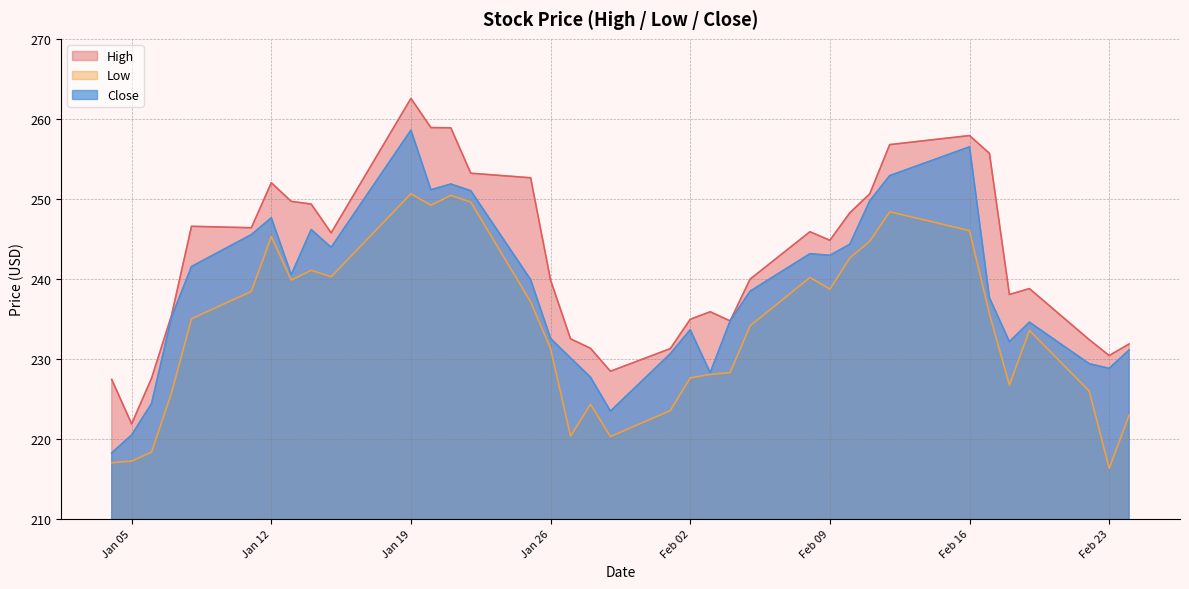

List the series in order of their peak value, highest first.

High, Close, Low